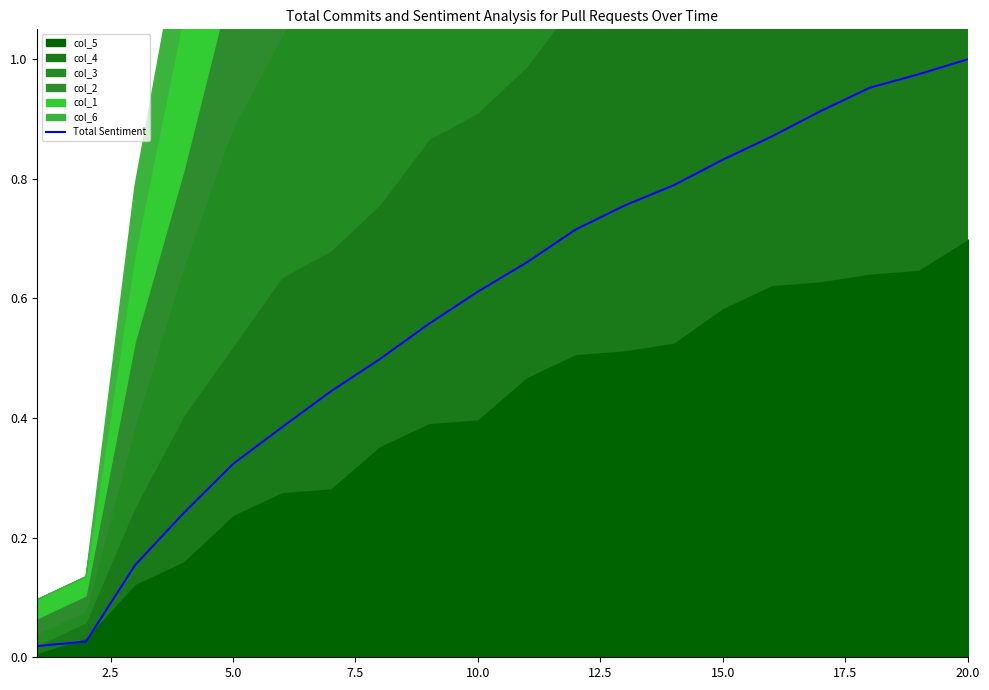

Which category has the highest value in the Total Sentiment series?

20.0